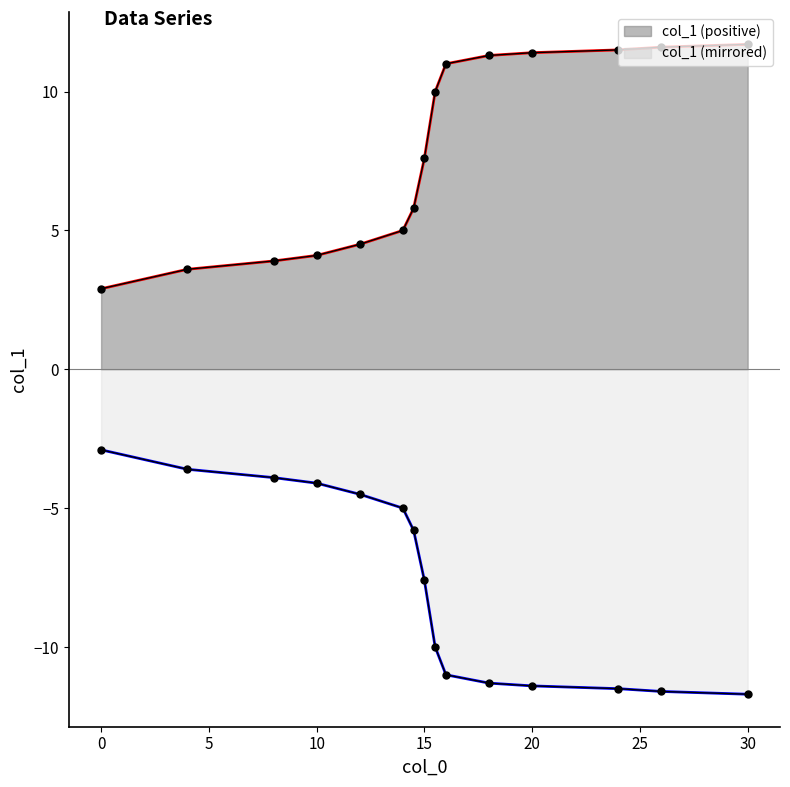

True or false: the data has more than 2 interior local peaks.

False